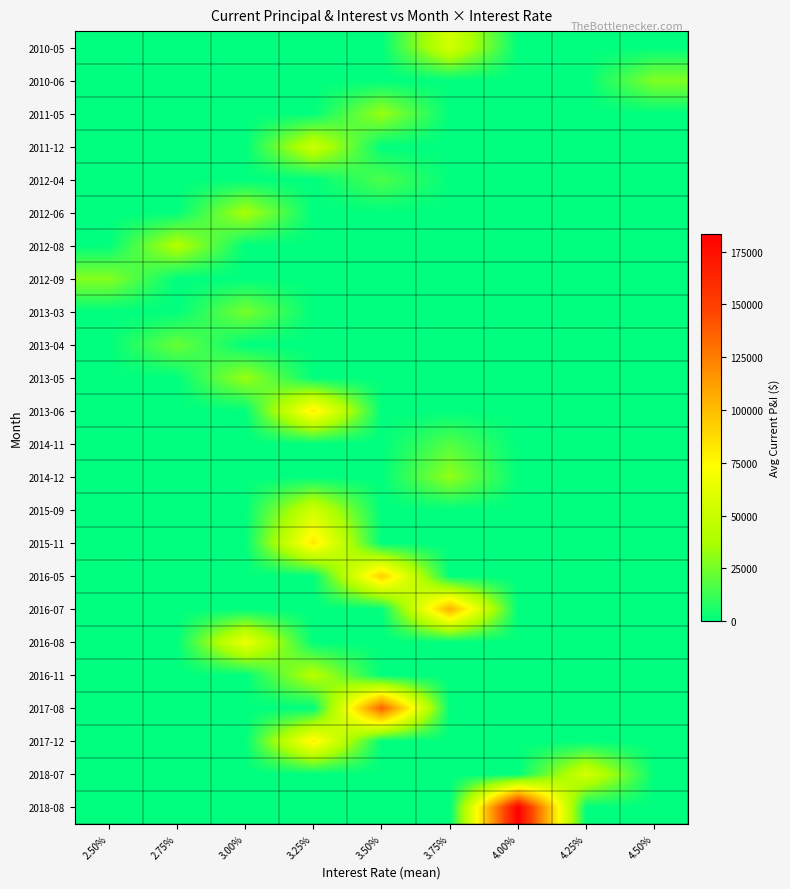

Reading right to left, extract all data points from this chart.

2010-05: 4.50%=0.0	4.25%=0.0	4.00%=0.0	3.75%=54358.0	3.50%=0.0	3.25%=0.0	3.00%=0.0	2.75%=0.0	2.50%=0.0
2010-06: 4.50%=27683.1	4.25%=0.0	4.00%=0.0	3.75%=0.0	3.50%=0.0	3.25%=0.0	3.00%=0.0	2.75%=0.0	2.50%=0.0
2011-05: 4.50%=0.0	4.25%=0.0	4.00%=0.0	3.75%=0.0	3.50%=33118.5	3.25%=0.0	3.00%=0.0	2.75%=0.0	2.50%=0.0
2011-12: 4.50%=0.0	4.25%=0.0	4.00%=0.0	3.75%=0.0	3.50%=0.0	3.25%=50321.4	3.00%=0.0	2.75%=0.0	2.50%=0.0
2012-04: 4.50%=0.0	4.25%=0.0	4.00%=0.0	3.75%=0.0	3.50%=16519.0	3.25%=0.0	3.00%=0.0	2.75%=0.0	2.50%=0.0
2012-06: 4.50%=0.0	4.25%=0.0	4.00%=0.0	3.75%=0.0	3.50%=0.0	3.25%=0.0	3.00%=37037.7	2.75%=0.0	2.50%=0.0
2012-08: 4.50%=0.0	4.25%=0.0	4.00%=0.0	3.75%=0.0	3.50%=0.0	3.25%=0.0	3.00%=0.0	2.75%=40781.6	2.50%=0.0
2012-09: 4.50%=0.0	4.25%=0.0	4.00%=0.0	3.75%=0.0	3.50%=0.0	3.25%=0.0	3.00%=0.0	2.75%=0.0	2.50%=28817.2
2013-03: 4.50%=0.0	4.25%=0.0	4.00%=0.0	3.75%=0.0	3.50%=0.0	3.25%=0.0	3.00%=25437.6	2.75%=0.0	2.50%=0.0
2013-04: 4.50%=0.0	4.25%=0.0	4.00%=0.0	3.75%=0.0	3.50%=0.0	3.25%=0.0	3.00%=0.0	2.75%=22327.8	2.50%=0.0
2013-05: 4.50%=0.0	4.25%=0.0	4.00%=0.0	3.75%=0.0	3.50%=0.0	3.25%=0.0	3.00%=33319.8	2.75%=0.0	2.50%=0.0
2013-06: 4.50%=0.0	4.25%=0.0	4.00%=0.0	3.75%=0.0	3.50%=0.0	3.25%=81457.5	3.00%=0.0	2.75%=0.0	2.50%=0.0
2014-11: 4.50%=0.0	4.25%=0.0	4.00%=0.0	3.75%=17818.7	3.50%=0.0	3.25%=0.0	3.00%=0.0	2.75%=0.0	2.50%=0.0
2014-12: 4.50%=0.0	4.25%=0.0	4.00%=0.0	3.75%=31469.0	3.50%=0.0	3.25%=0.0	3.00%=0.0	2.75%=0.0	2.50%=0.0
2015-09: 4.50%=0.0	4.25%=0.0	4.00%=0.0	3.75%=0.0	3.50%=0.0	3.25%=53045.4	3.00%=0.0	2.75%=0.0	2.50%=0.0
2015-11: 4.50%=0.0	4.25%=0.0	4.00%=0.0	3.75%=0.0	3.50%=0.0	3.25%=82816.5	3.00%=0.0	2.75%=0.0	2.50%=0.0
2016-05: 4.50%=0.0	4.25%=0.0	4.00%=0.0	3.75%=0.0	3.50%=93589.1	3.25%=0.0	3.00%=0.0	2.75%=0.0	2.50%=0.0
2016-07: 4.50%=0.0	4.25%=0.0	4.00%=0.0	3.75%=105639.9	3.50%=0.0	3.25%=0.0	3.00%=0.0	2.75%=0.0	2.50%=0.0
2016-08: 4.50%=0.0	4.25%=0.0	4.00%=0.0	3.75%=0.0	3.50%=0.0	3.25%=0.0	3.00%=65776.0	2.75%=0.0	2.50%=0.0
2016-11: 4.50%=0.0	4.25%=0.0	4.00%=0.0	3.75%=0.0	3.50%=0.0	3.25%=41840.0	3.00%=0.0	2.75%=0.0	2.50%=0.0
2017-08: 4.50%=0.0	4.25%=0.0	4.00%=0.0	3.75%=0.0	3.50%=136113.2	3.25%=0.0	3.00%=0.0	2.75%=0.0	2.50%=0.0
2017-12: 4.50%=0.0	4.25%=0.0	4.00%=0.0	3.75%=0.0	3.50%=0.0	3.25%=79124.0	3.00%=0.0	2.75%=0.0	2.50%=0.0
2018-07: 4.50%=0.0	4.25%=55086.3	4.00%=0.0	3.75%=0.0	3.50%=0.0	3.25%=0.0	3.00%=0.0	2.75%=0.0	2.50%=0.0
2018-08: 4.50%=0.0	4.25%=0.0	4.00%=183522.6	3.75%=0.0	3.50%=0.0	3.25%=0.0	3.00%=0.0	2.75%=0.0	2.50%=0.0